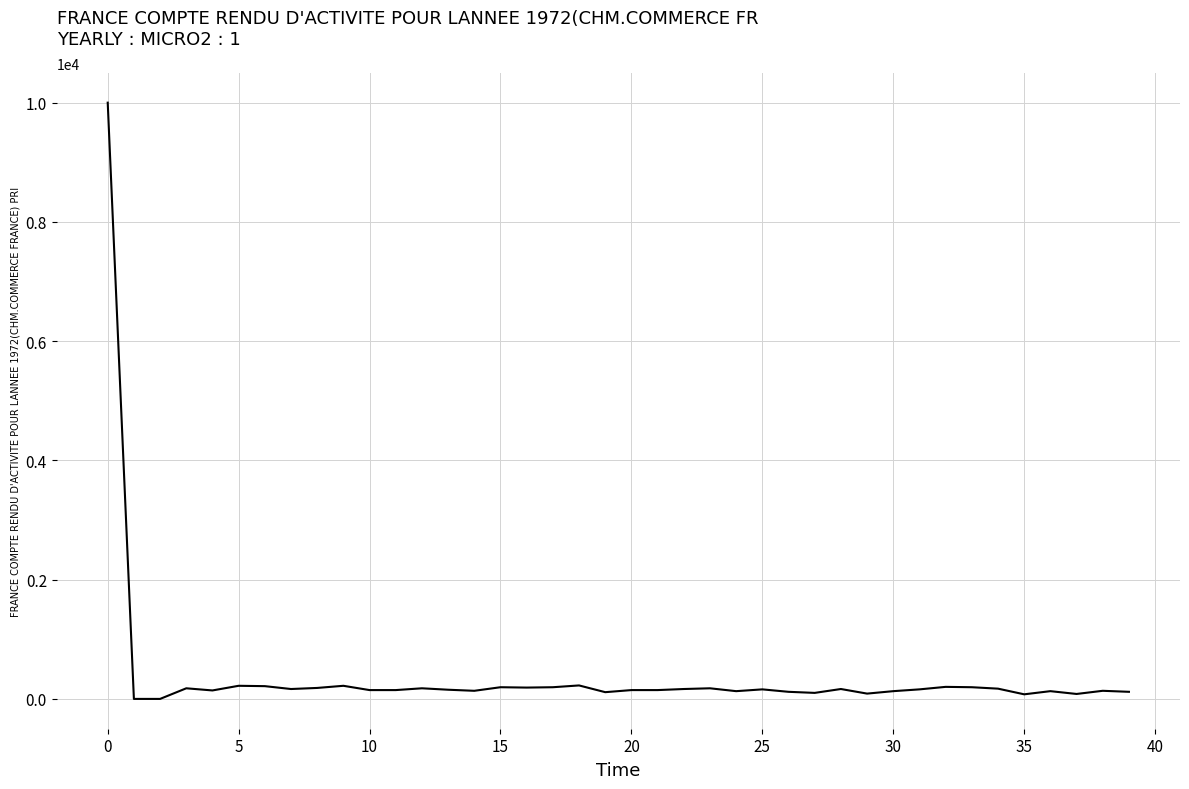

What is the difference between the maximum and minimum values?

10000